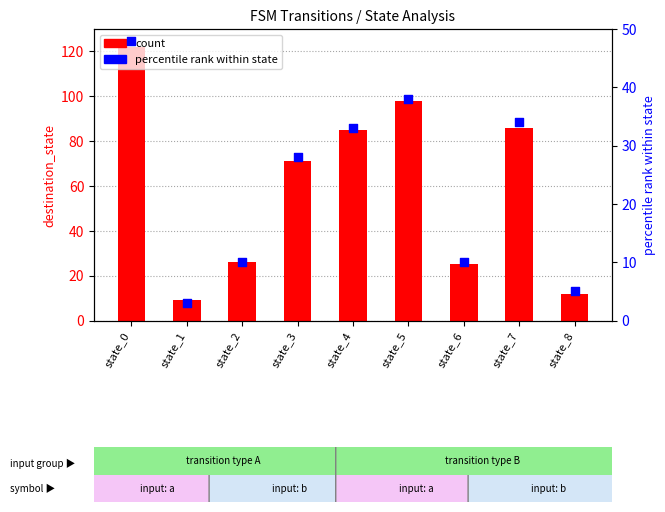

What is the total value across all series at state_8?

17